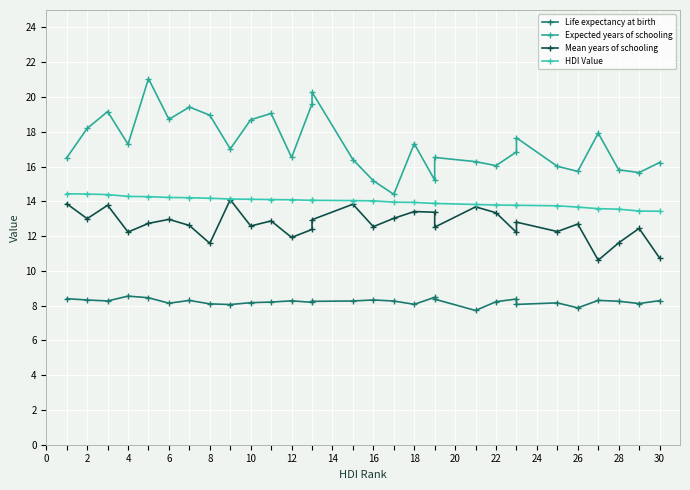

Count the number of categories in the chart.

30